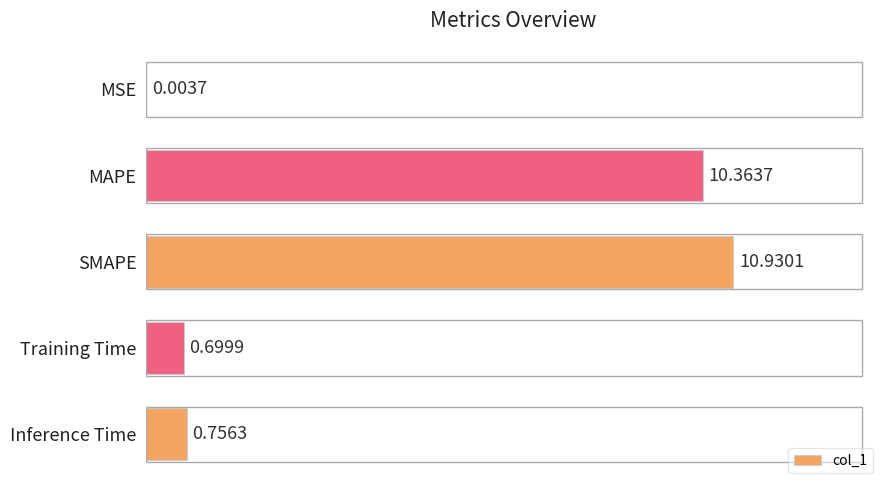

Are the bars grouped side by side (vs. stacked)?

No